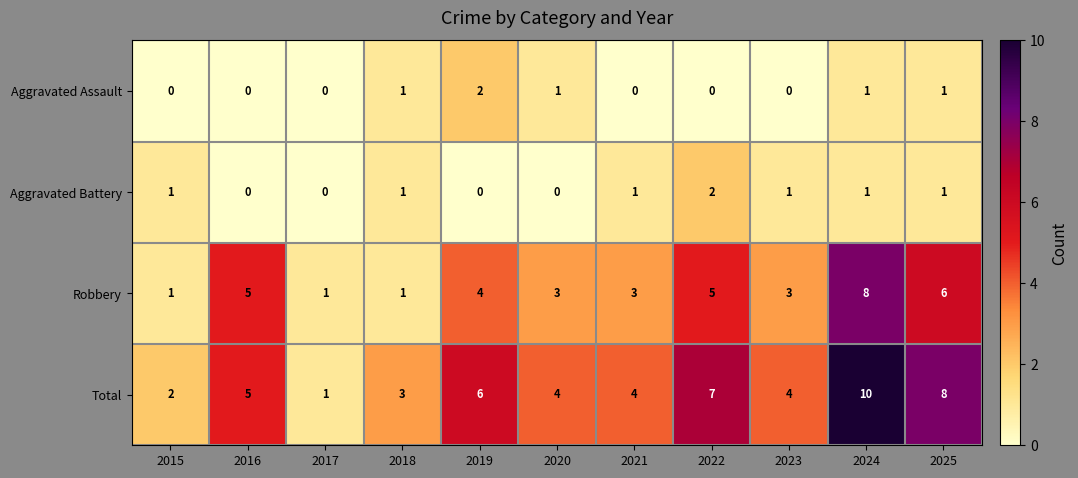

Count the Aggravated Battery values in the range 0 to 1.

10